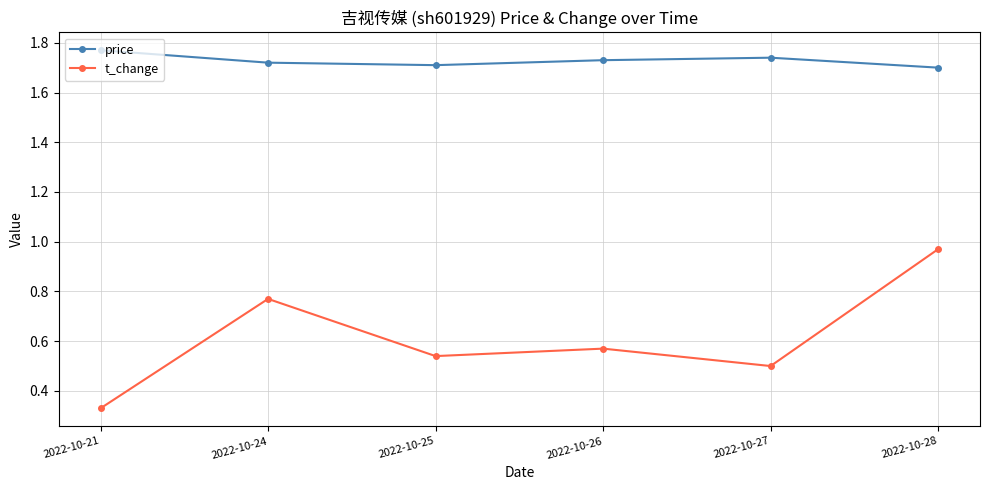

Between 2022-10-25 and 2022-10-28, which series saw the biggest shift?

t_change